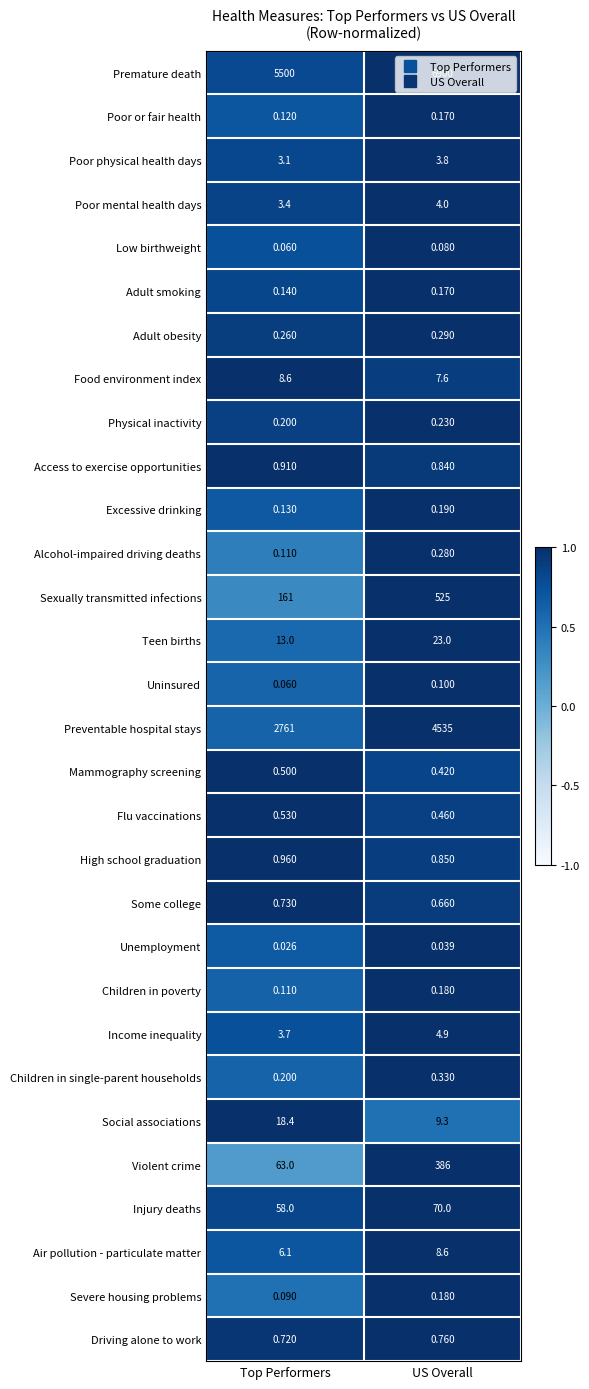

Which series has the largest total across all categories?

Premature death